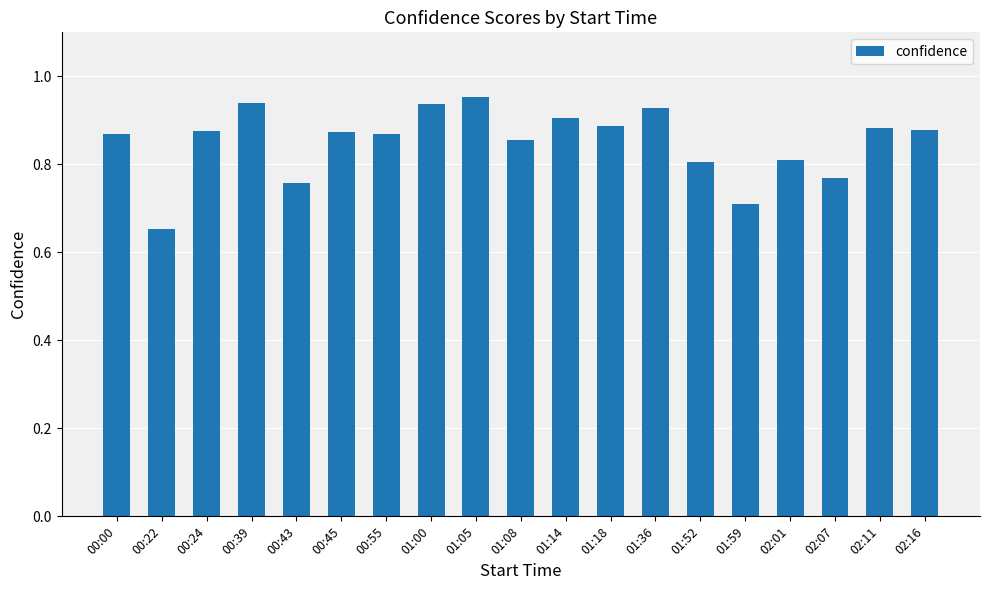

True or false: the data shows 0.9 at 00:55.

True